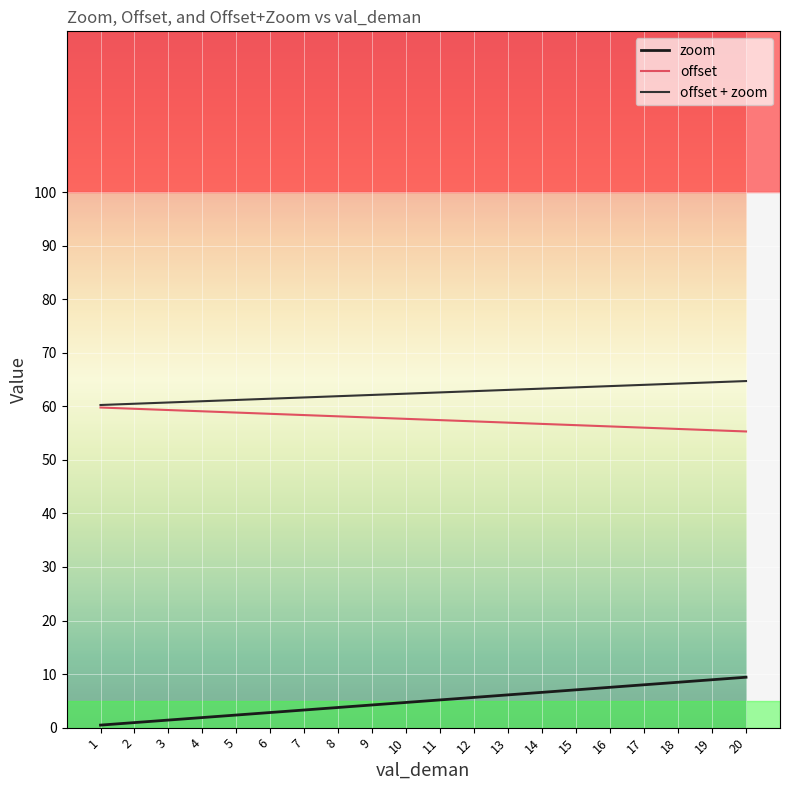

Is the value of offset at 7 greater than the value of zoom at 8?

Yes